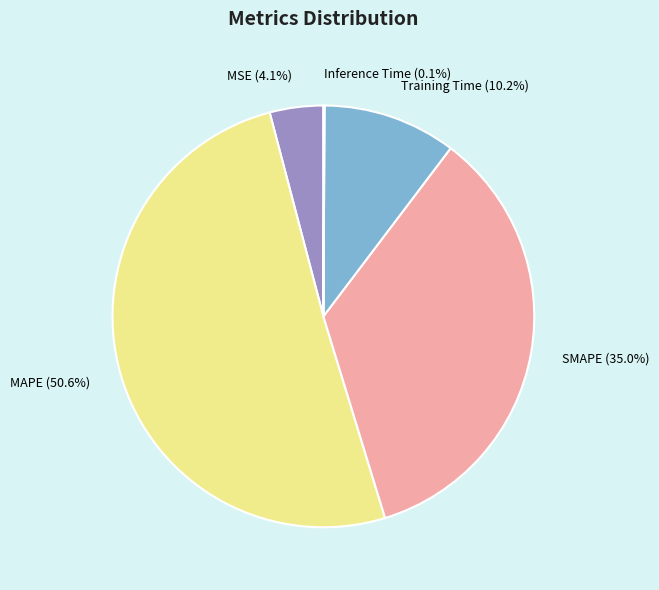

Which has a higher value, SMAPE or MAPE?

MAPE